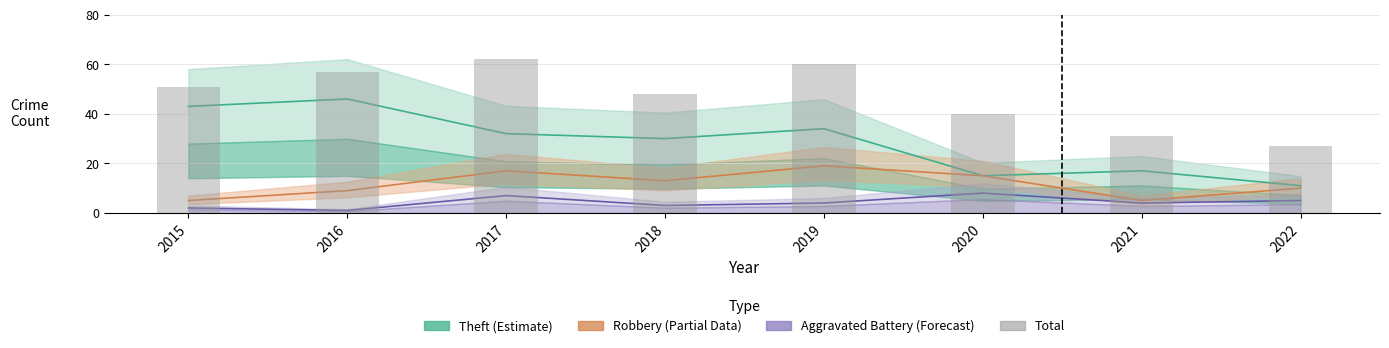

What is the difference between the maximum and minimum values?

35